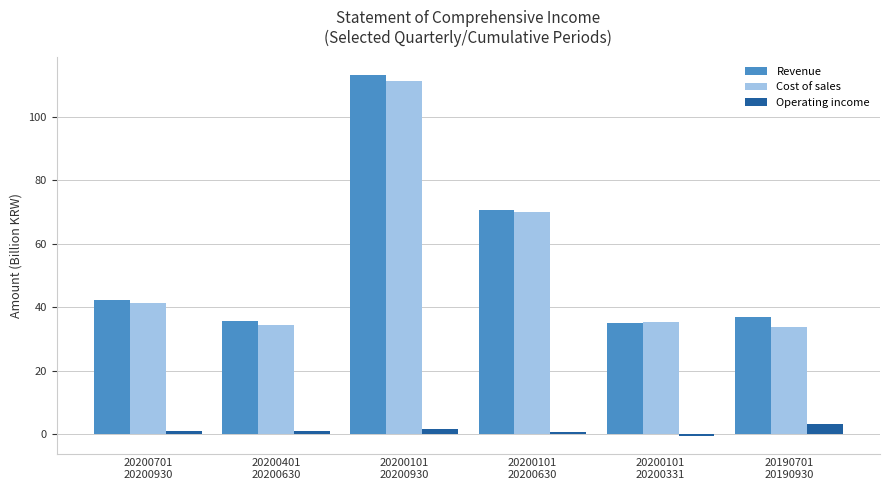

What is the maximum value shown in the chart?

113.2